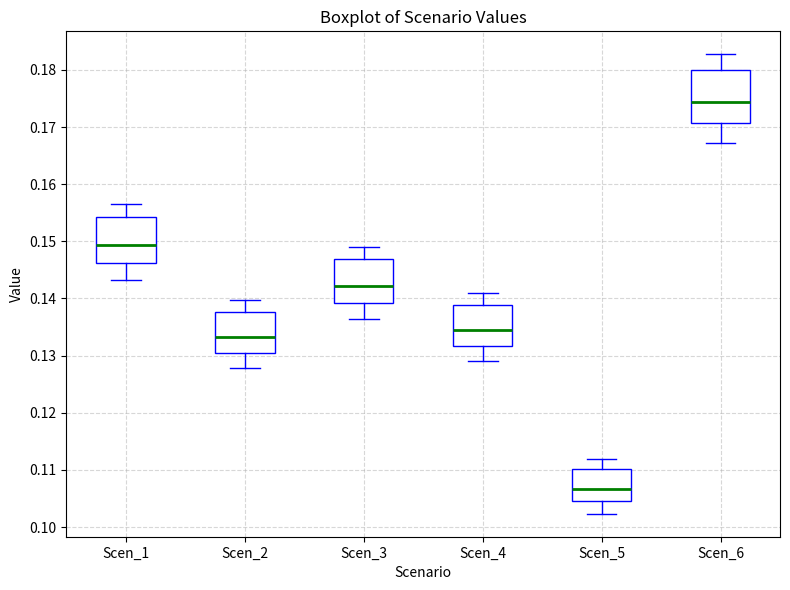

Where does the median line of the box for Scen_3 sit on the y-axis? The values are not printed on the chart, so give them approximately, as read against the axis.

0.142